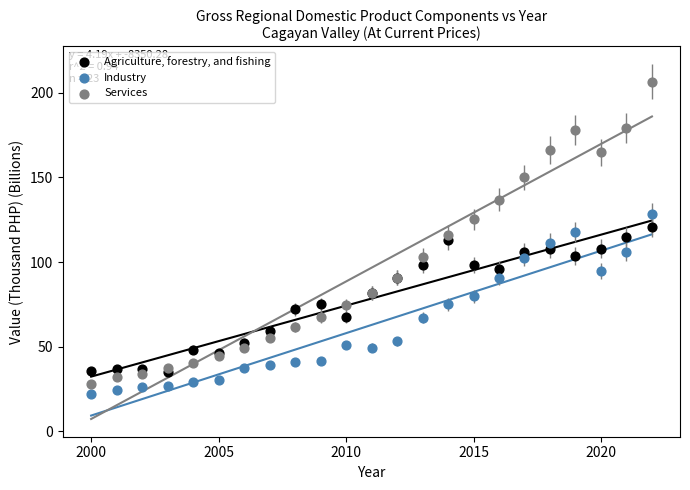

Which series has the largest Y range (max minus min)?

Services